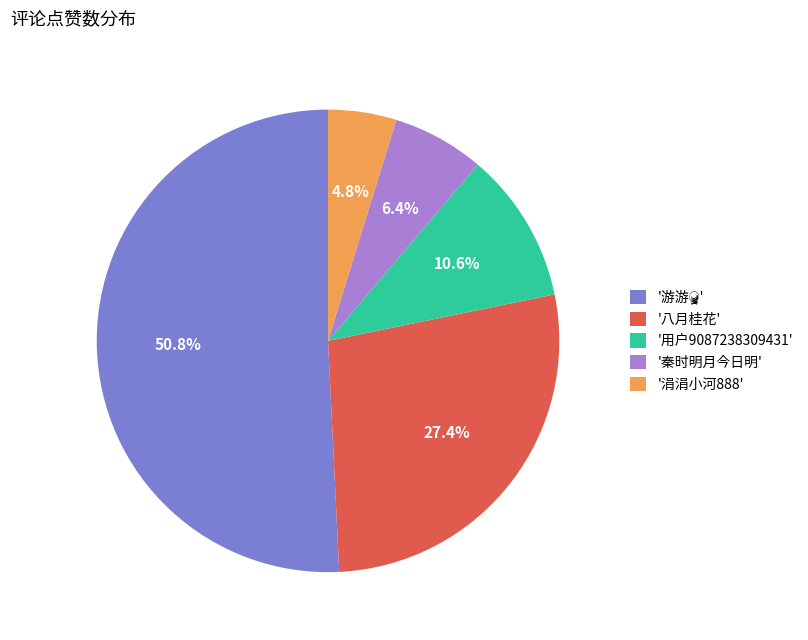

Count the number of slices in the pie.

5